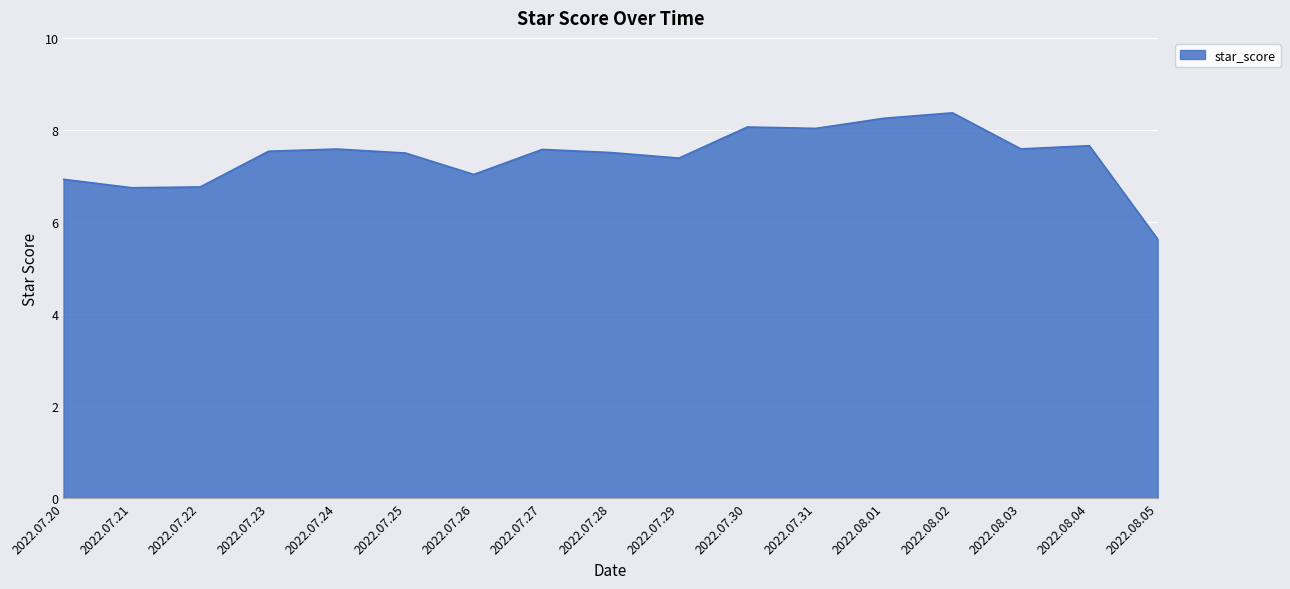

Which category has the highest value across all series?

2022.08.02